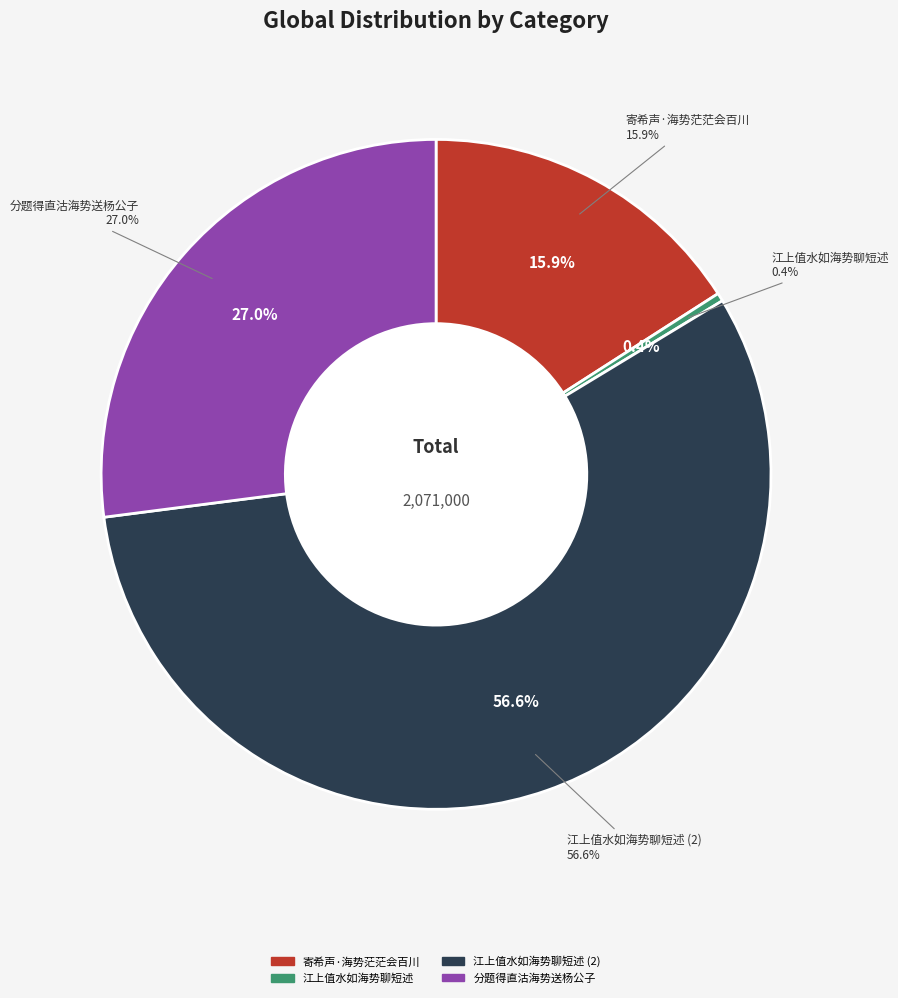

Which category has the smallest portion of the pie?

江上值水如海势聊短述